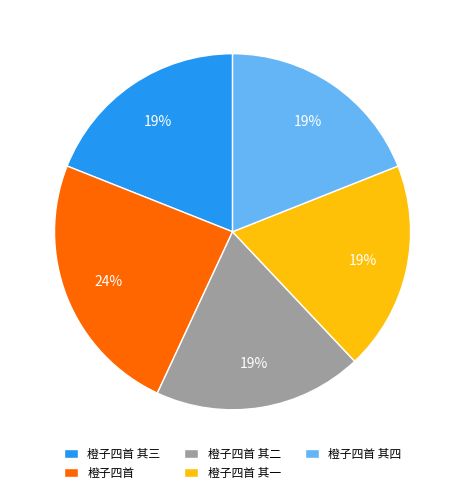

To the nearest percent, what percentage of the pie is 橙子四首 其四?

19%